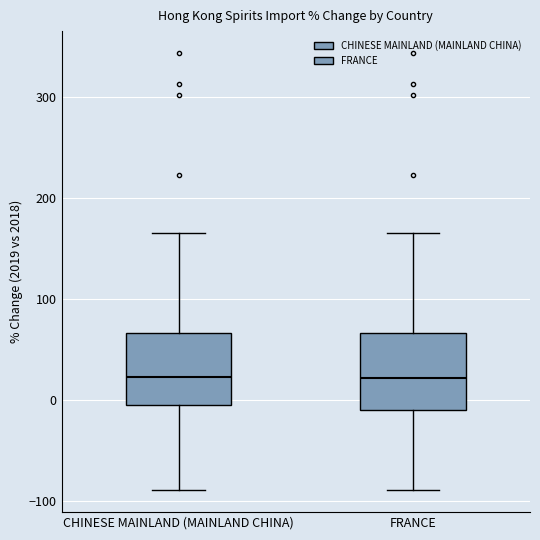

Reading left to right, read every box against the y-axis: the position of its median line, the range the box covers, and the ends of its whiskers. The values are not printed on the chart, so give them approximately, as read against the axis.

CHINESE MAINLAND (MAINLAND CHINA): median 20, box 0 to 70, whiskers -90 to 170
FRANCE: median 20, box -10 to 70, whiskers -90 to 170